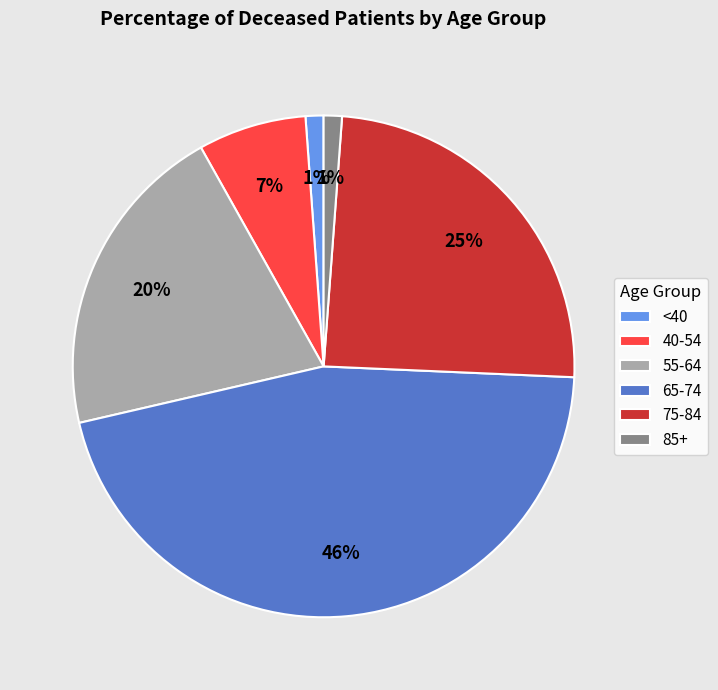

To the nearest percent, what is the average slice percentage?

17%